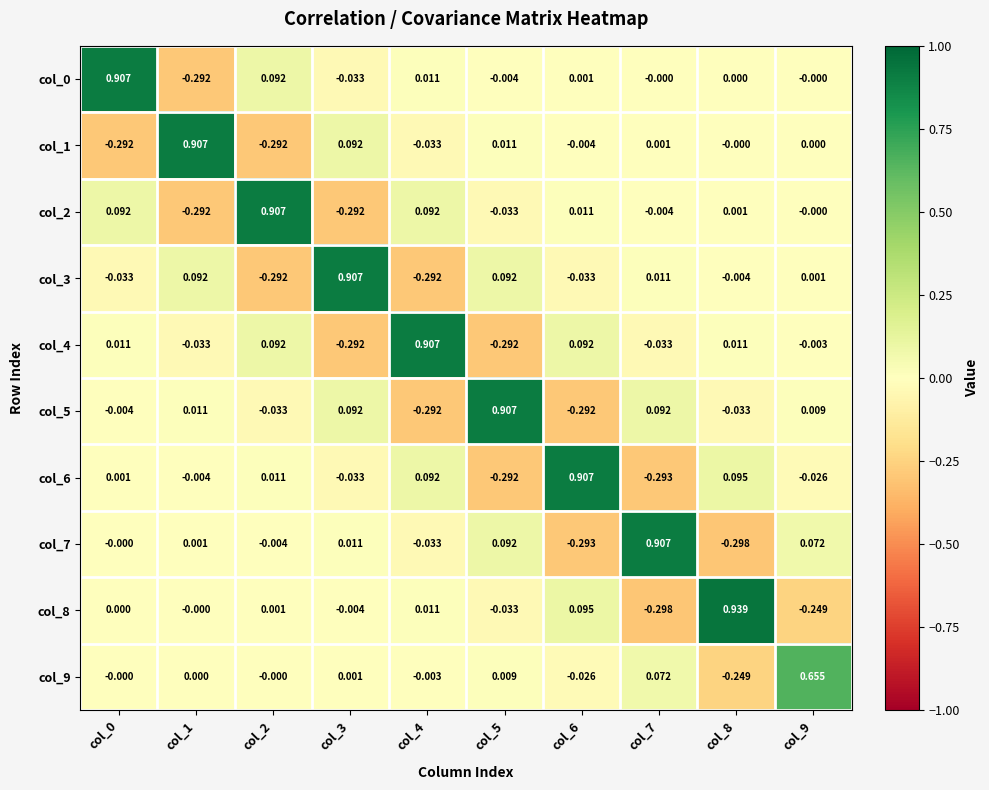

How many values in the col_5 series exceed 0?

5